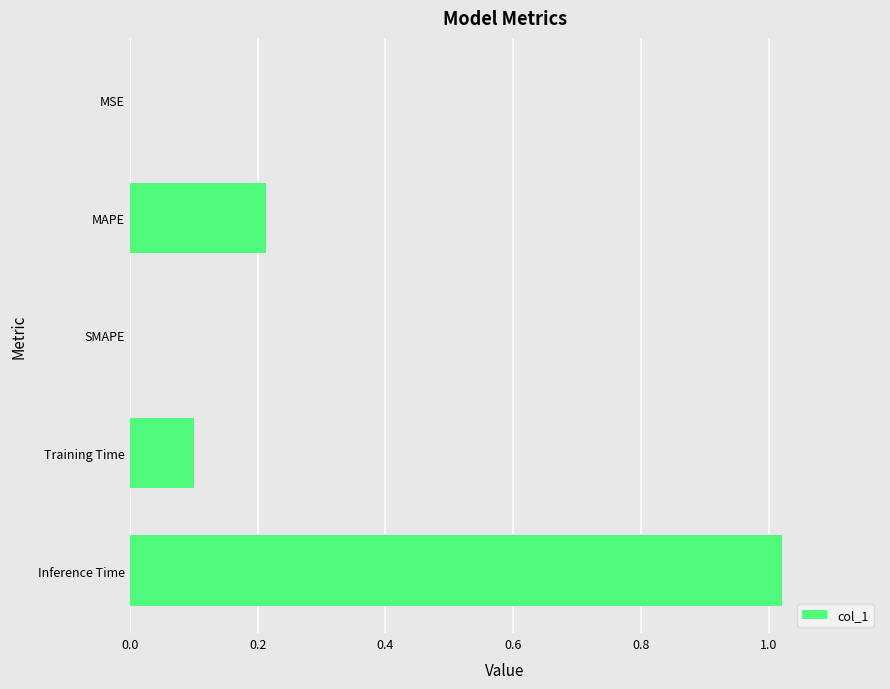

Between Inference Time and MSE, which is larger?

Inference Time